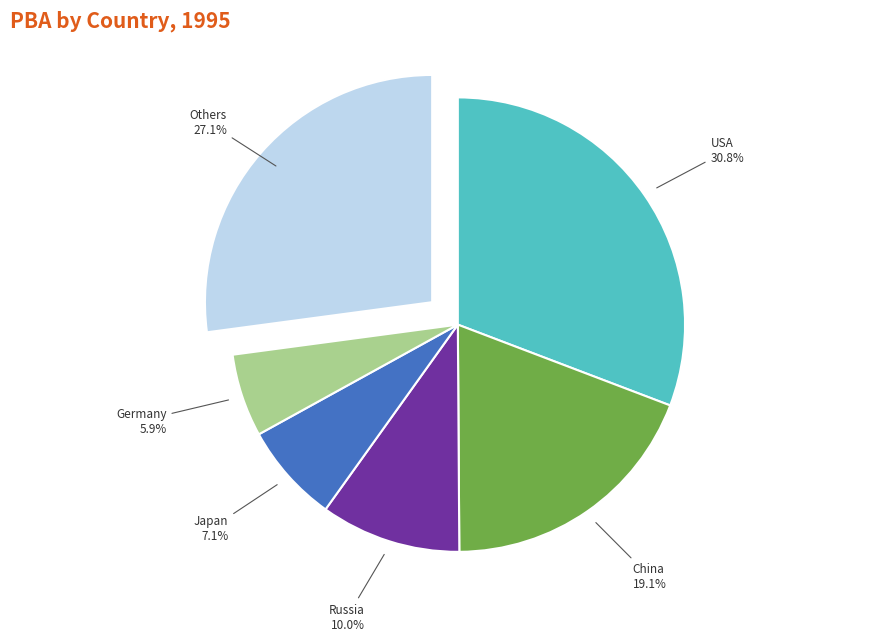

Rank the categories by value from lowest to highest.

Germany, Japan, Russia, China, Others, USA